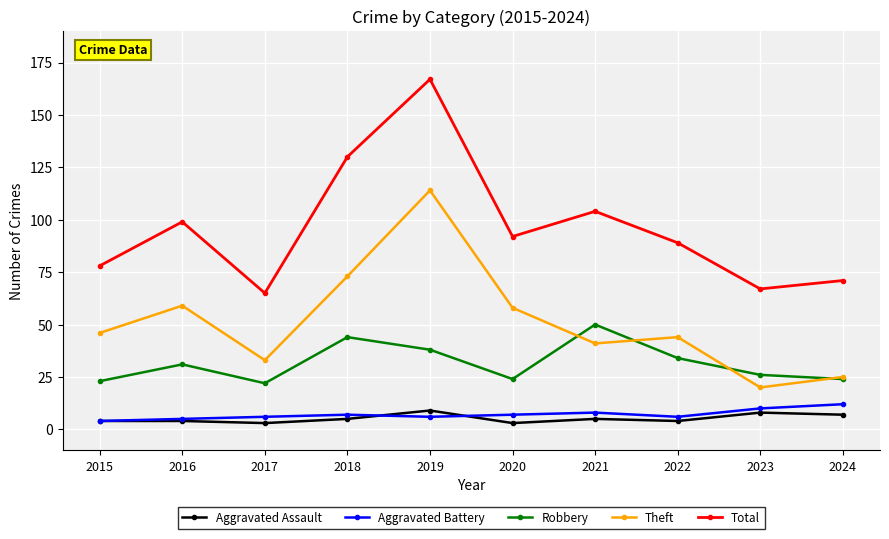

How many interior local peaks does the Theft series have?

3